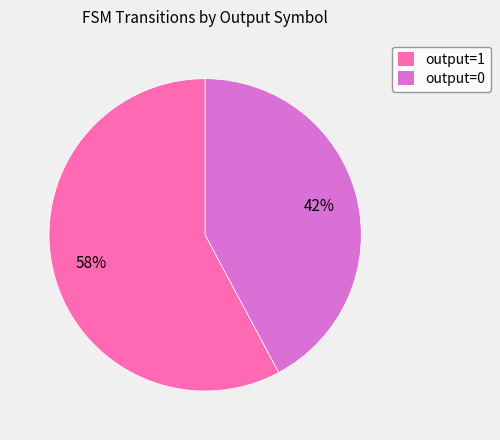

Rank the categories by value from lowest to highest.

output=0, output=1